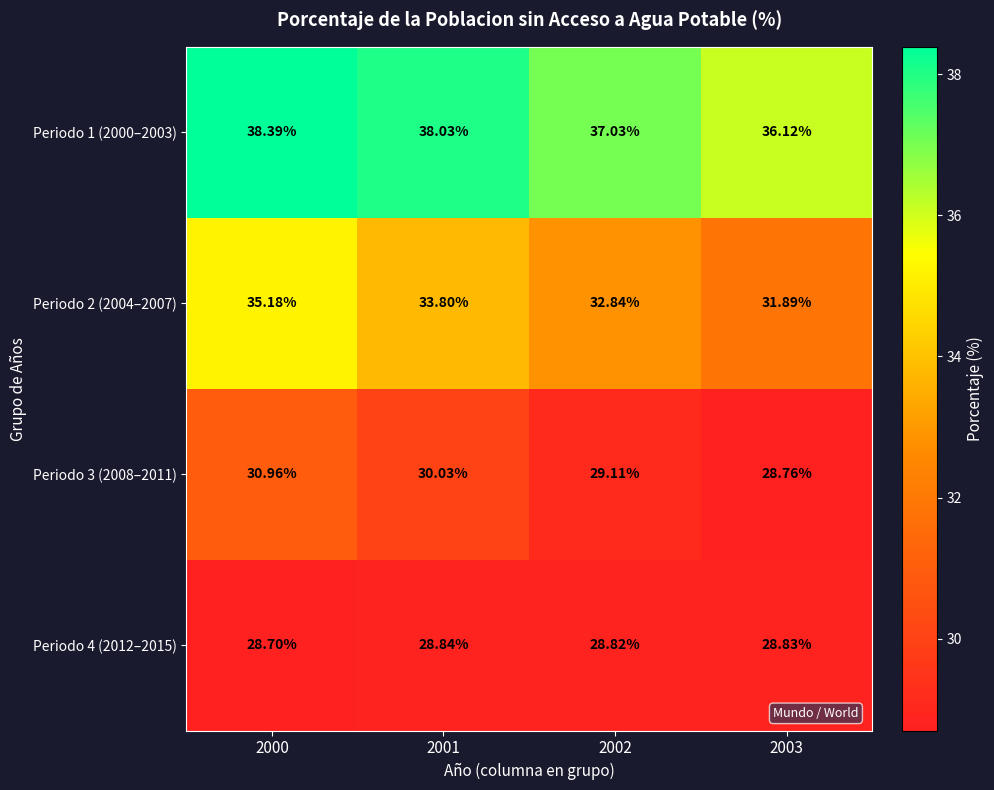

Which category has the highest value across all series?

2000